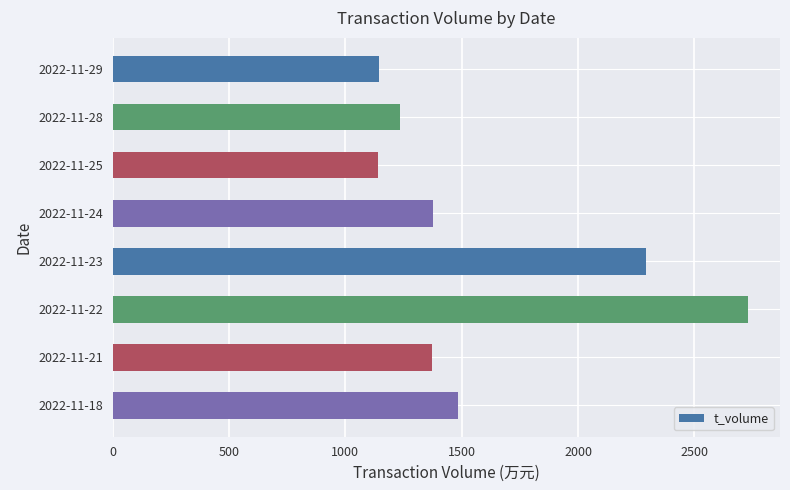

Are the bars grouped side by side (vs. stacked)?

No